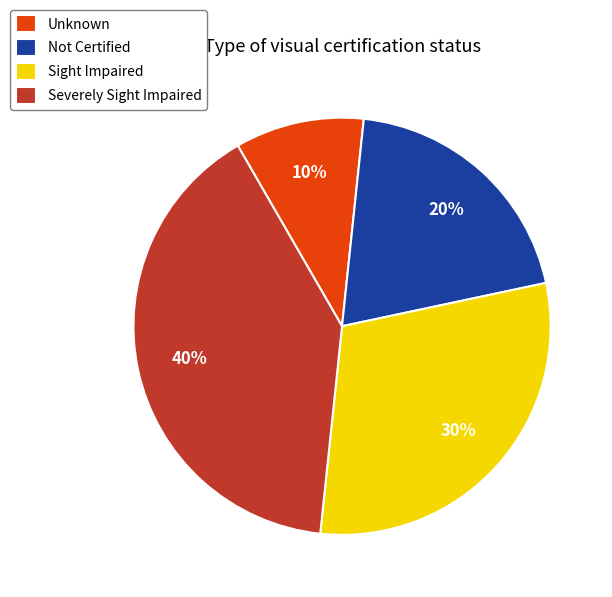

True or false: Sight Impaired accounts for 15% of the total.

False